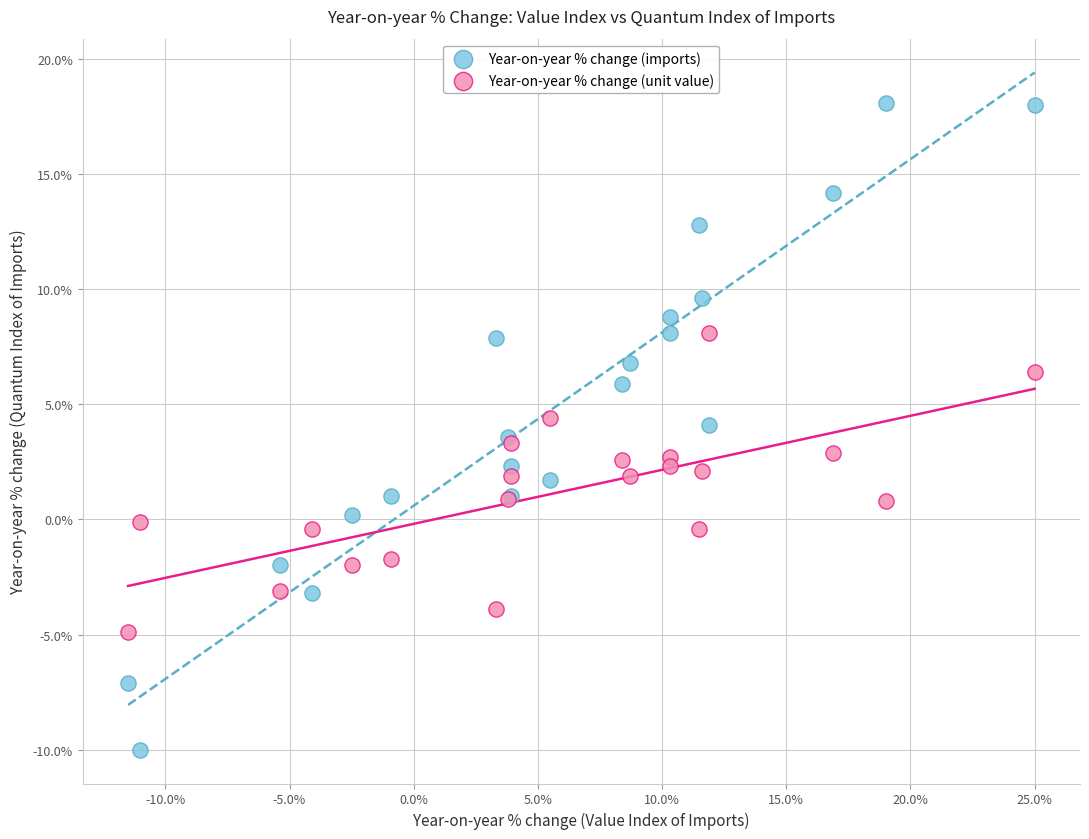

What are all the series names shown in the legend?

Year-on-year % change (imports), Year-on-year % change (unit value)